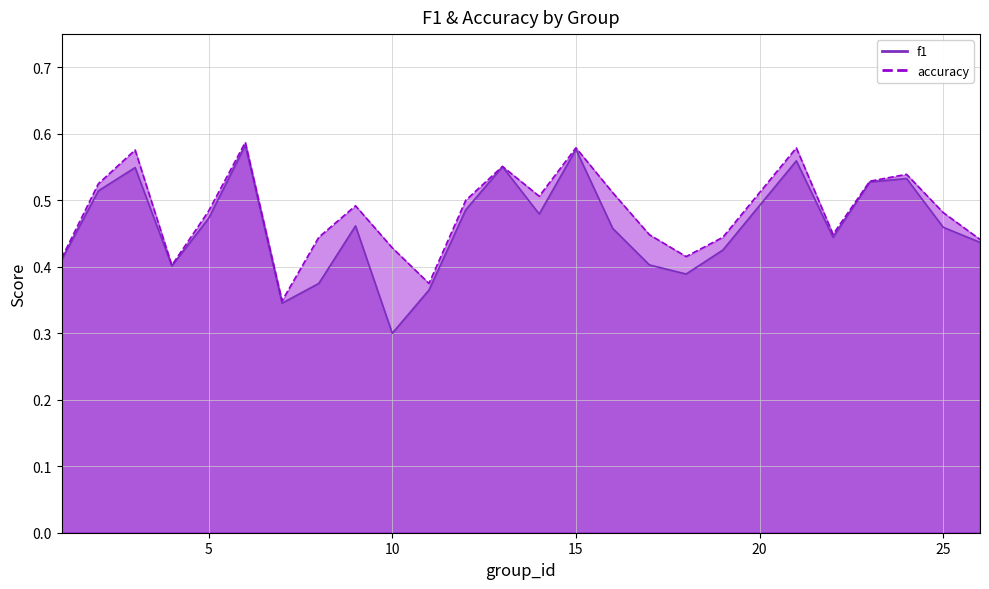

Reading left to right, extract all data points from this chart.

f1: 1=0.4	2=0.5	3=0.5	4=0.4	5=0.5	6=0.6	7=0.3	8=0.4	9=0.5	10=0.3	11=0.4	12=0.5	13=0.6	14=0.5	15=0.6	16=0.5	17=0.4	18=0.4	19=0.4	21=0.6	22=0.4	23=0.5	24=0.5	25=0.5	26=0.4
accuracy: 1=0.4	2=0.5	3=0.6	4=0.4	5=0.5	6=0.6	7=0.3	8=0.4	9=0.5	10=0.4	11=0.4	12=0.5	13=0.6	14=0.5	15=0.6	16=0.5	17=0.4	18=0.4	19=0.4	21=0.6	22=0.4	23=0.5	24=0.5	25=0.5	26=0.4